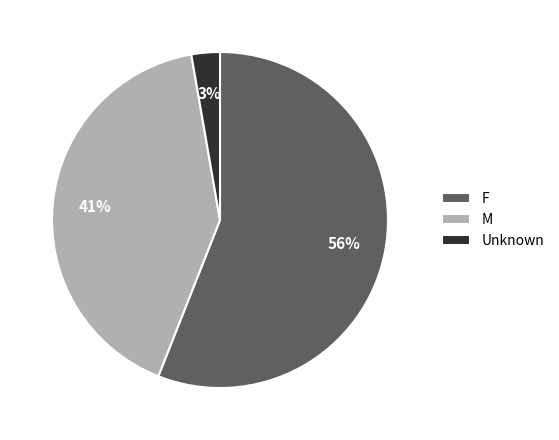

What is the majority slice?

F